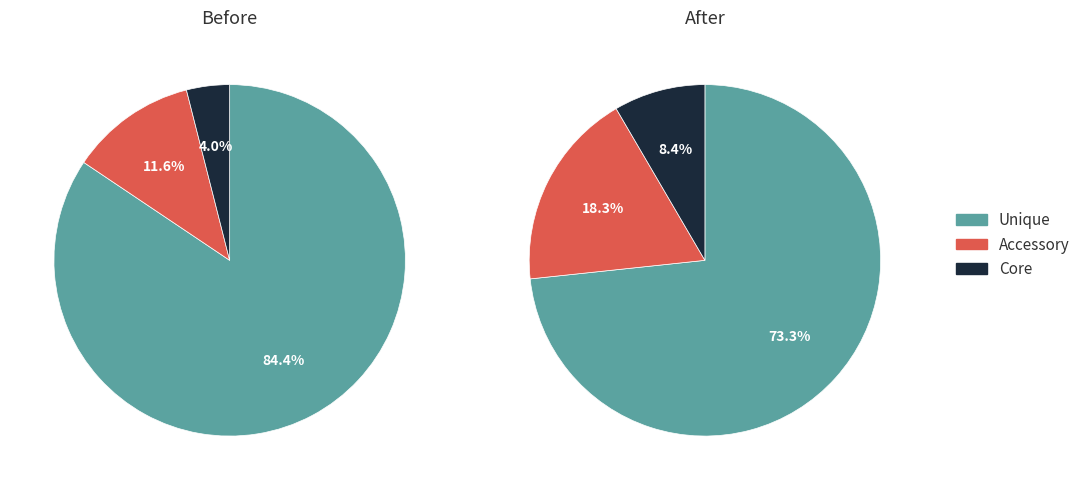

Count the number of slices in the pie.

6